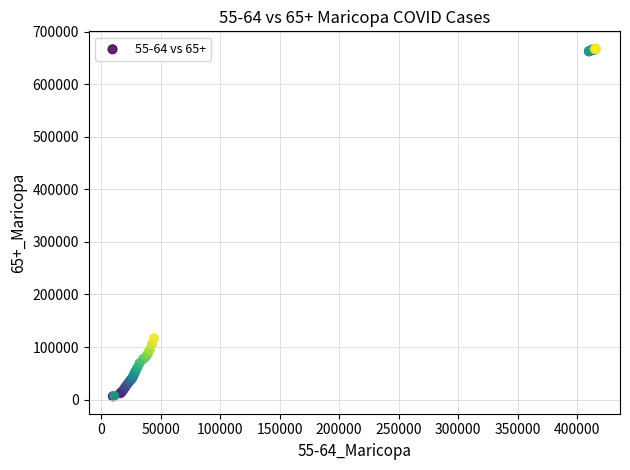

What Y value in the scatter plot is closest to 336851?

116523